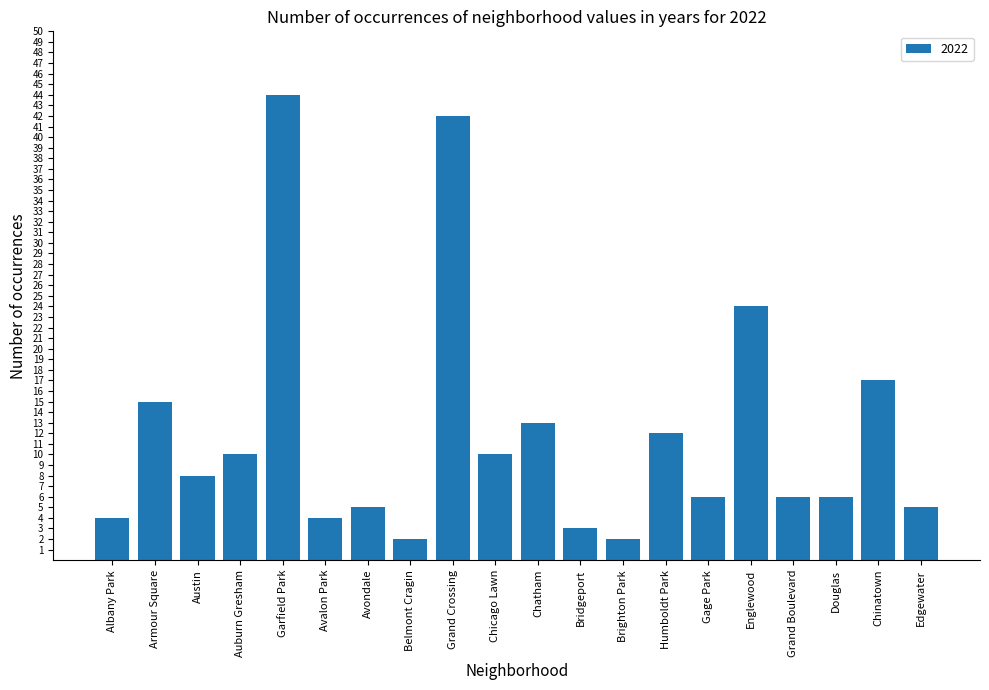

What is the change in value from Grand Crossing to Douglas?

-36